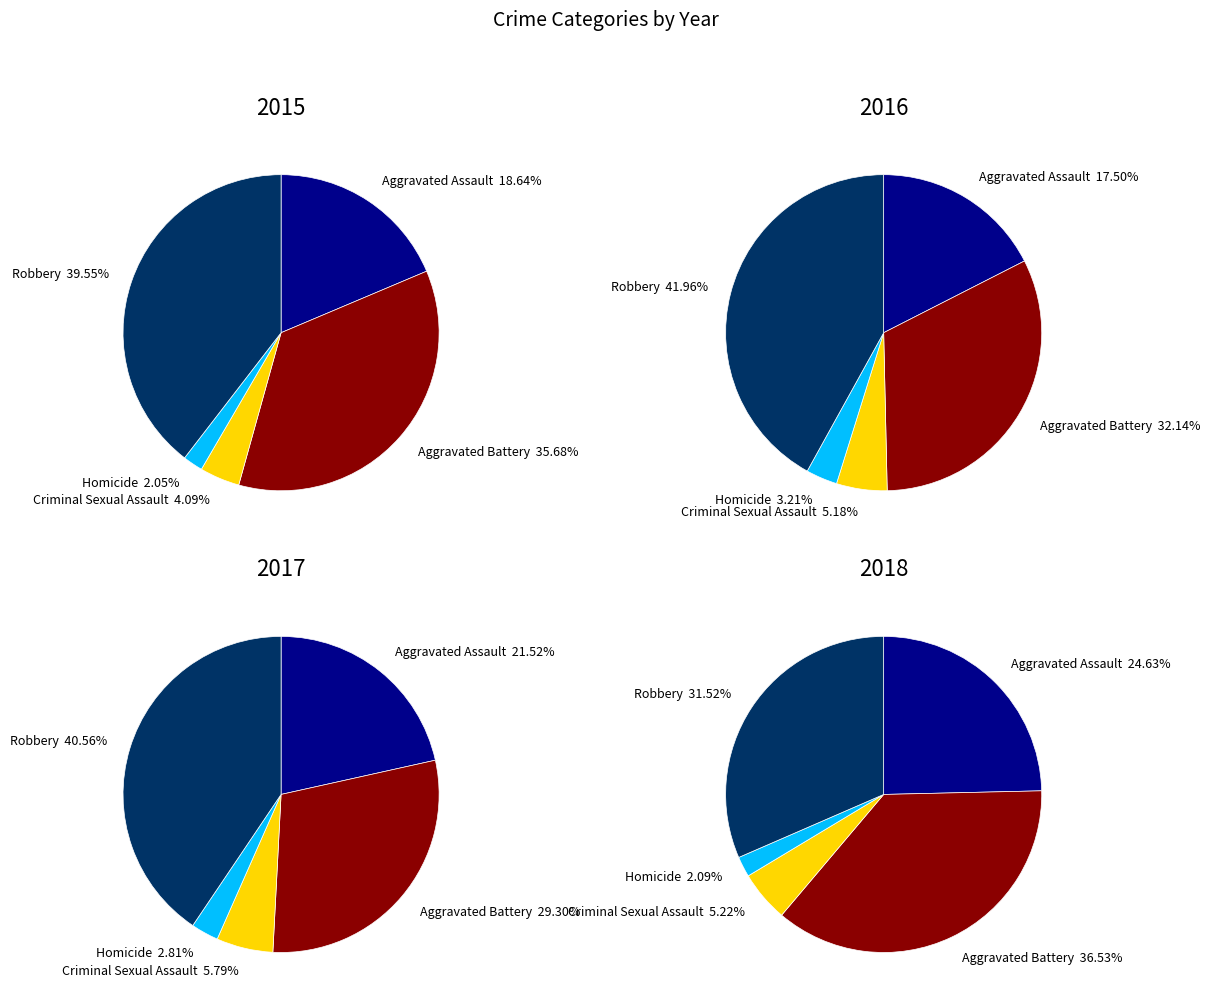

How many slices are in this pie chart?

5